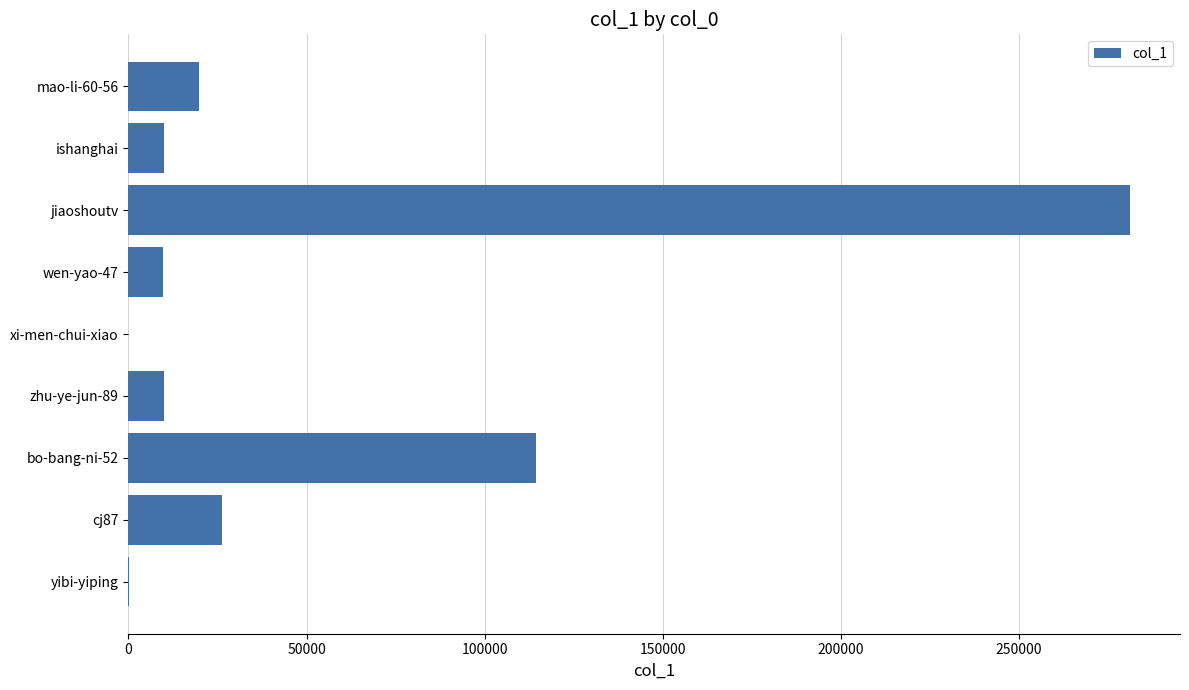

Is it true that the value at bo-bang-ni-52 is 114438?

True